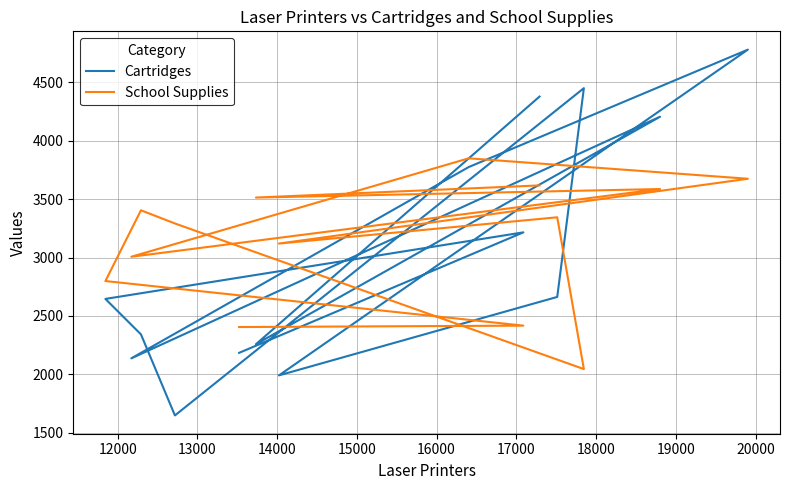

What is the total value across all series at 16000?

8456